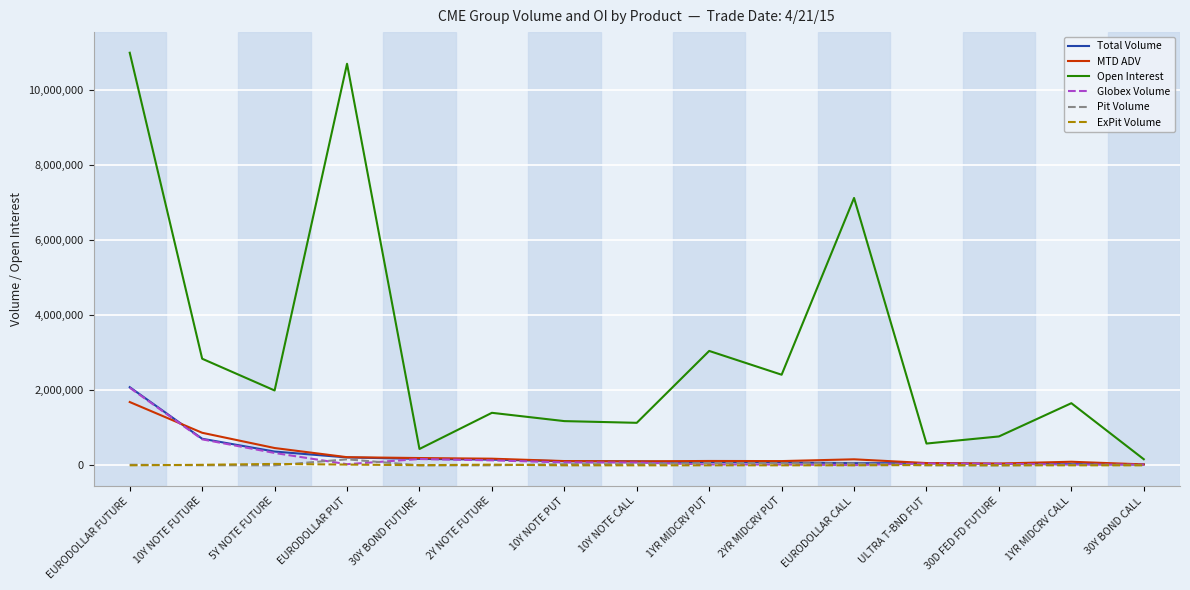

Which series has the largest total across all categories?

Open Interest